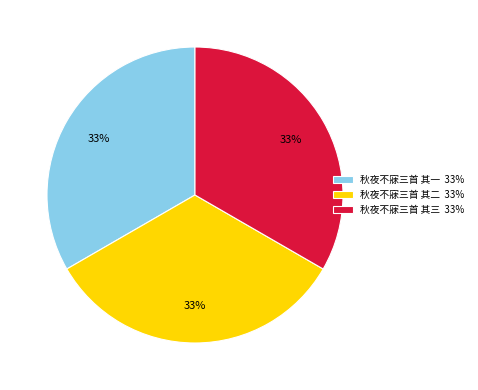

To the nearest percent, what percentage of the pie is 秋夜不寐三首 其一?

33%